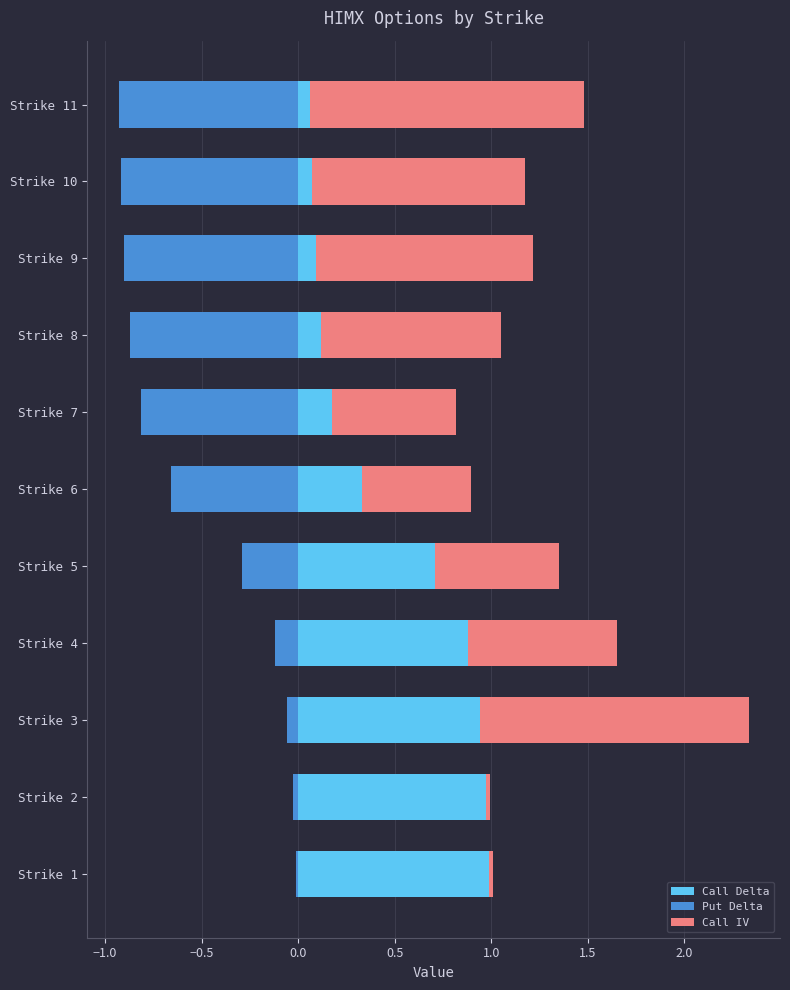

What is the sum of the Put Delta values at Strike 4 and Strike 2?

-0.2